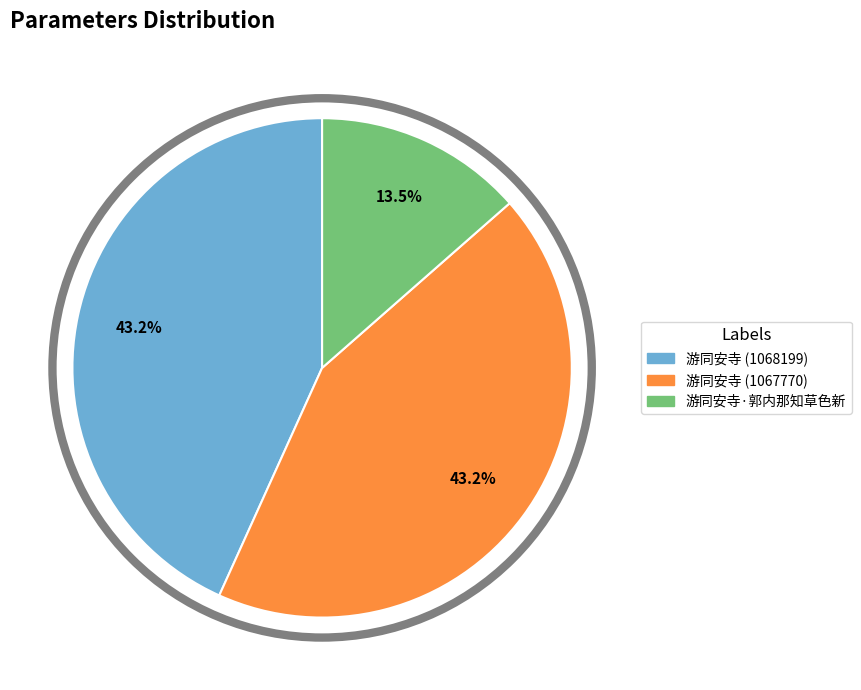

Is there a majority slice in this chart?

No